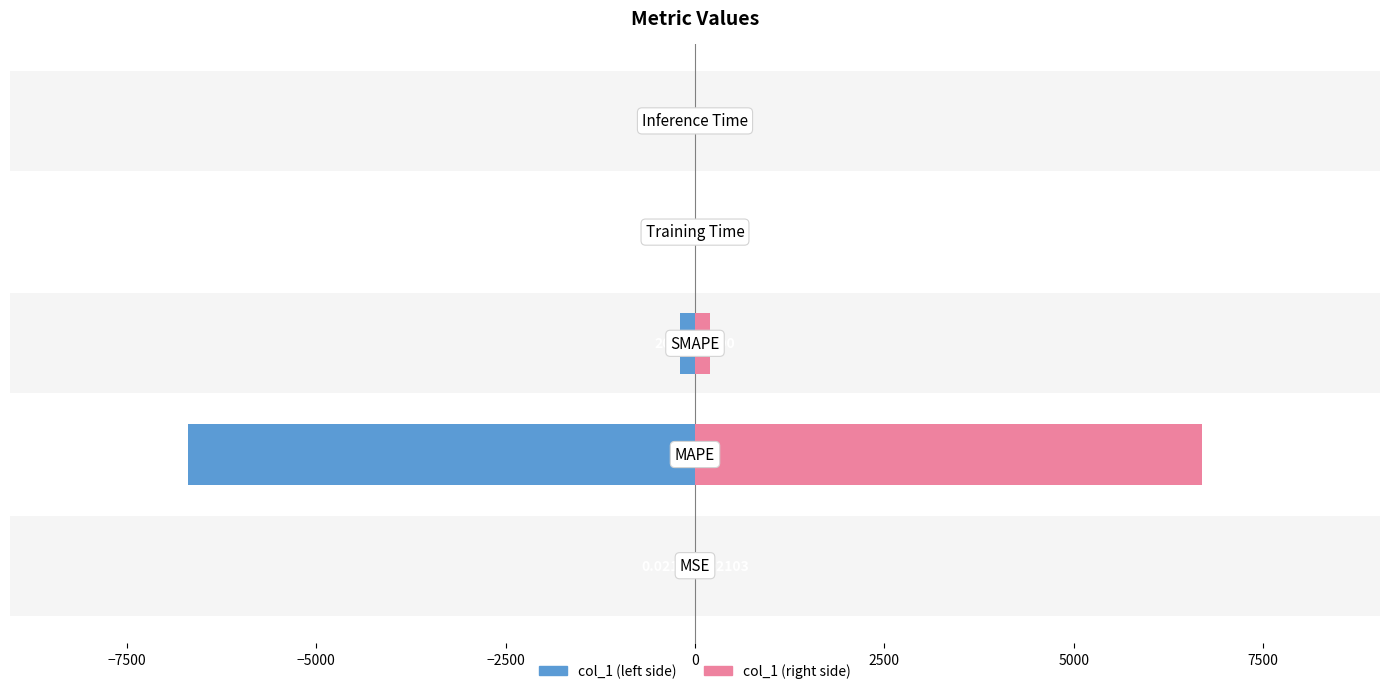

Which series has the widest spread of values?

col_1 (left)